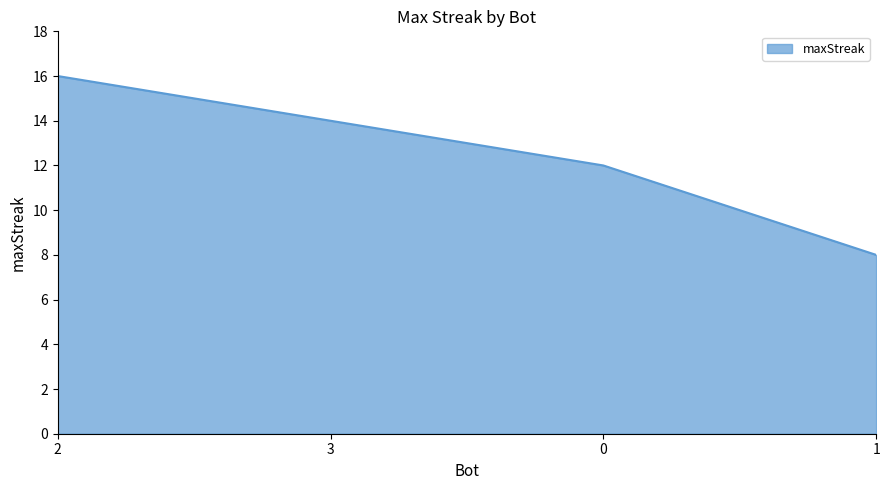

Count the number of data series in this chart.

1